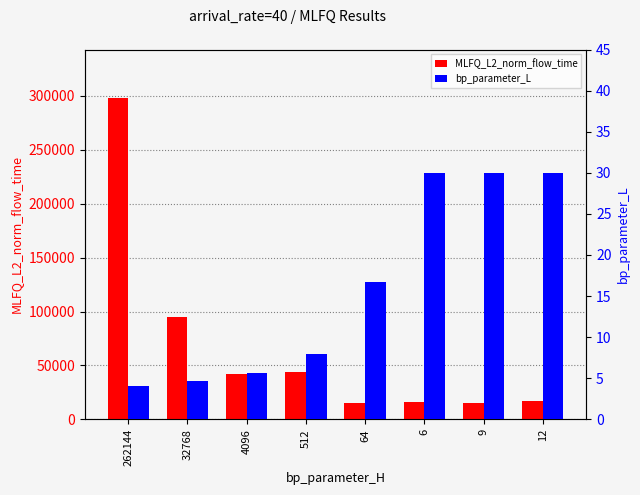

What is the sum of the bp_parameter_L values at 512 and 64?

24.7